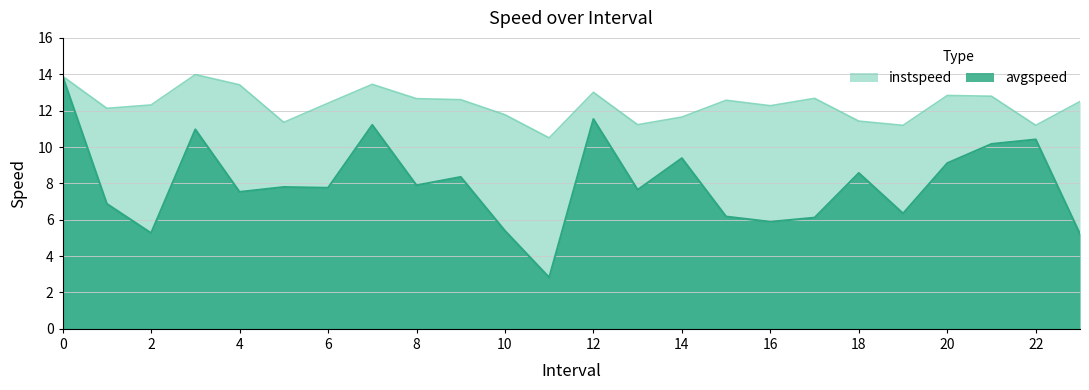

Does the chart display data point markers on the line(s)?

No